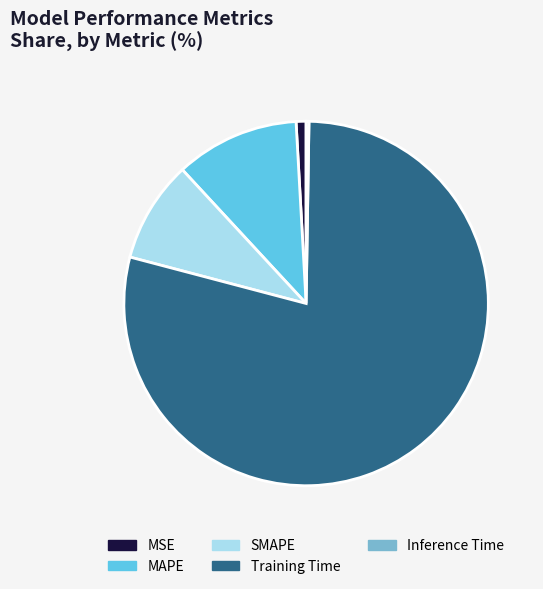

Is it true that MAPE is 1% of the pie?

False